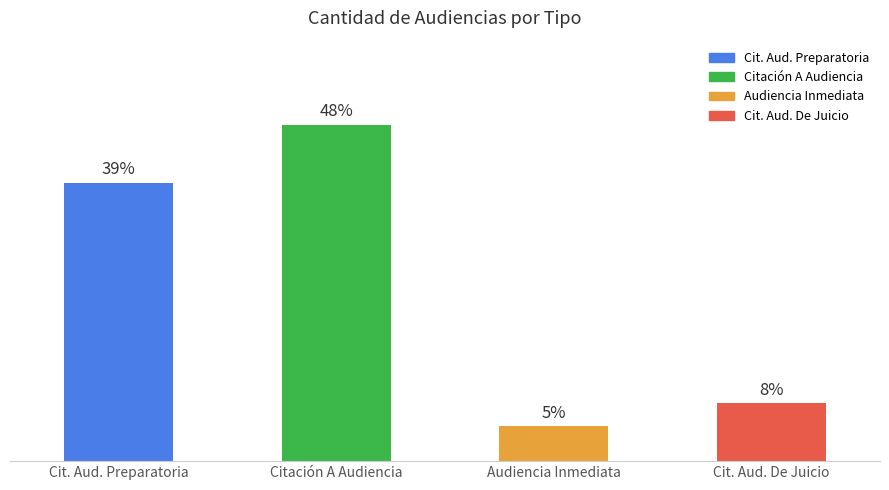

What is the label of the 3rd bar from the right?

Citación A Audiencia